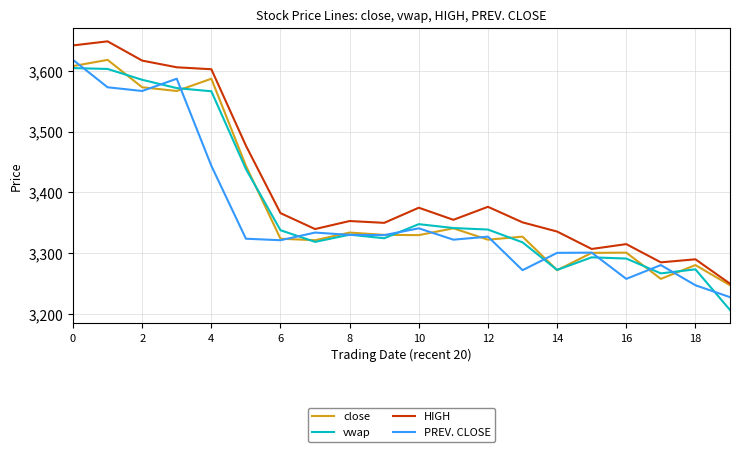

True or false: vwap and HIGH cross at least once.

False